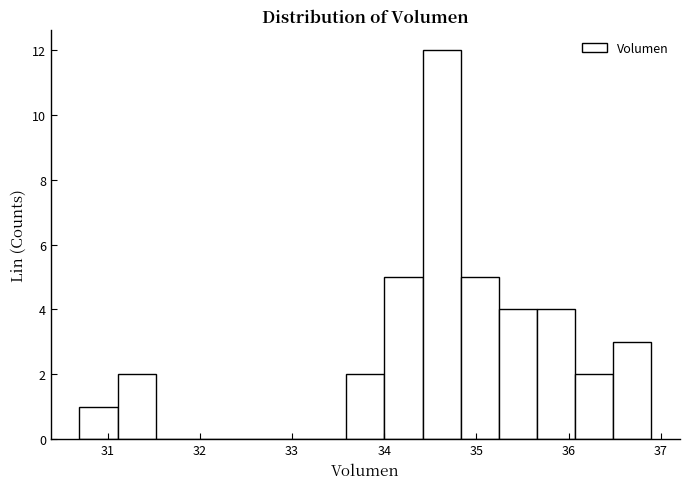

Which range on the x-axis has the tallest bar?

34.4 to 34.8